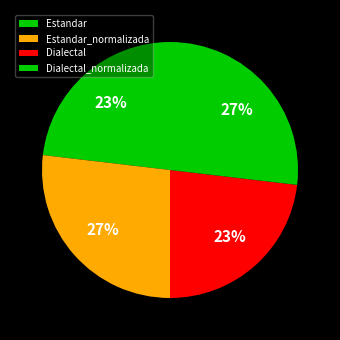

Count the number of slices in the pie.

4